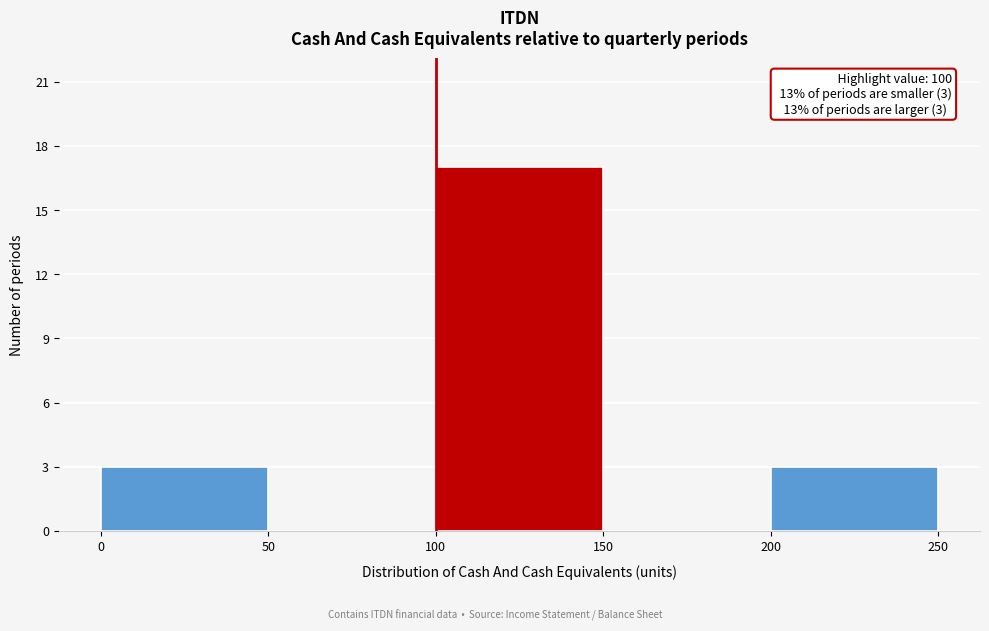

Which range on the x-axis has the tallest bar?

100 to 150